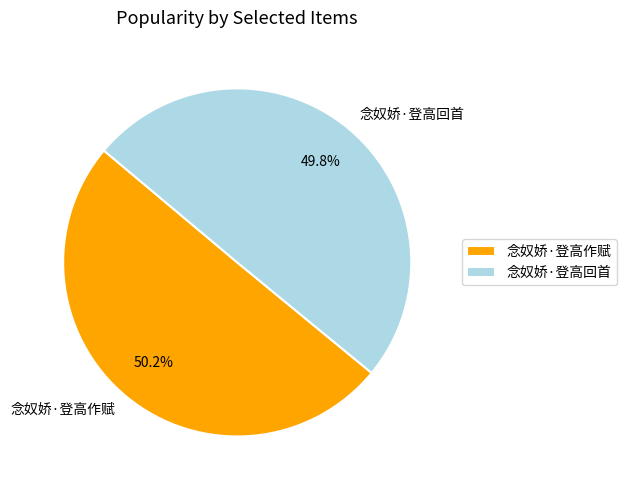

Is there a majority slice in this chart?

Yes